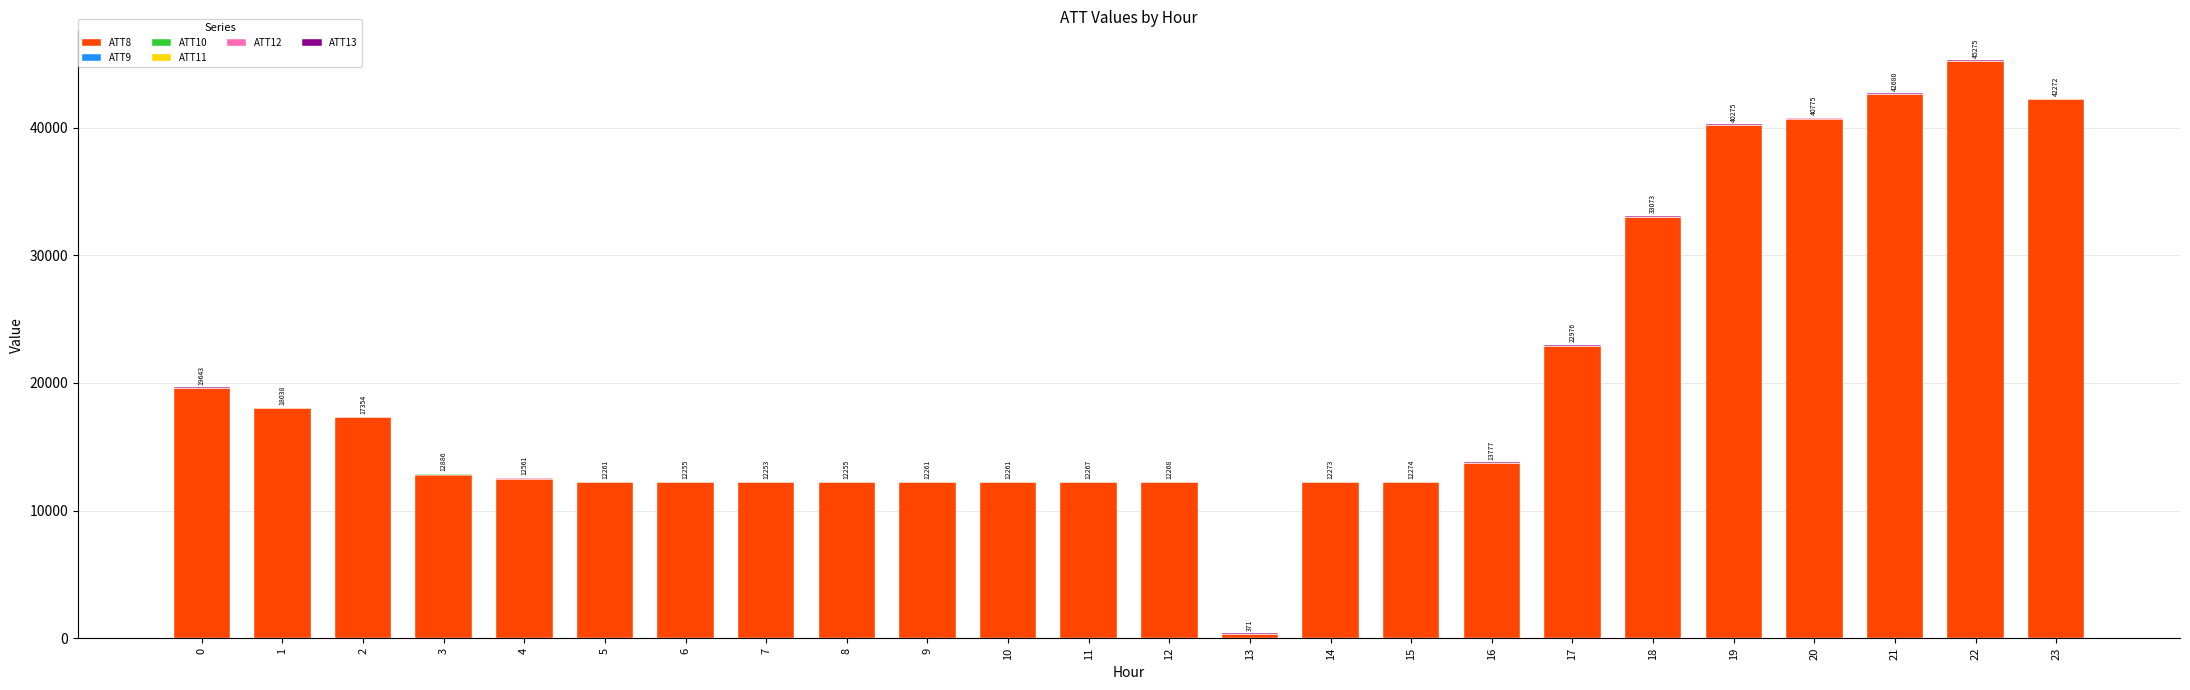

The value of ATT8 at 4 is 5957.0. True or false?

False